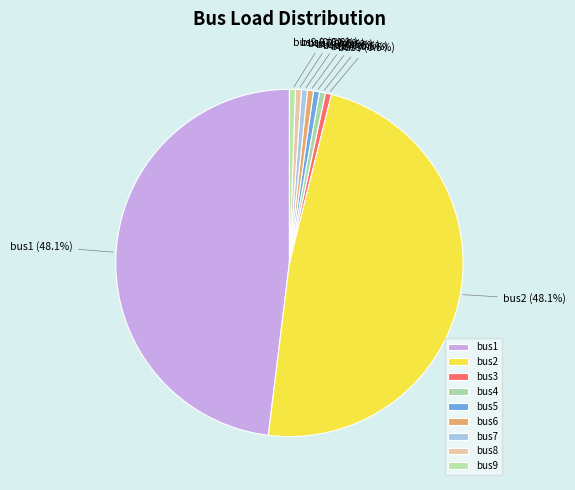

To the nearest percent, what portion does bus3 represent?

1%